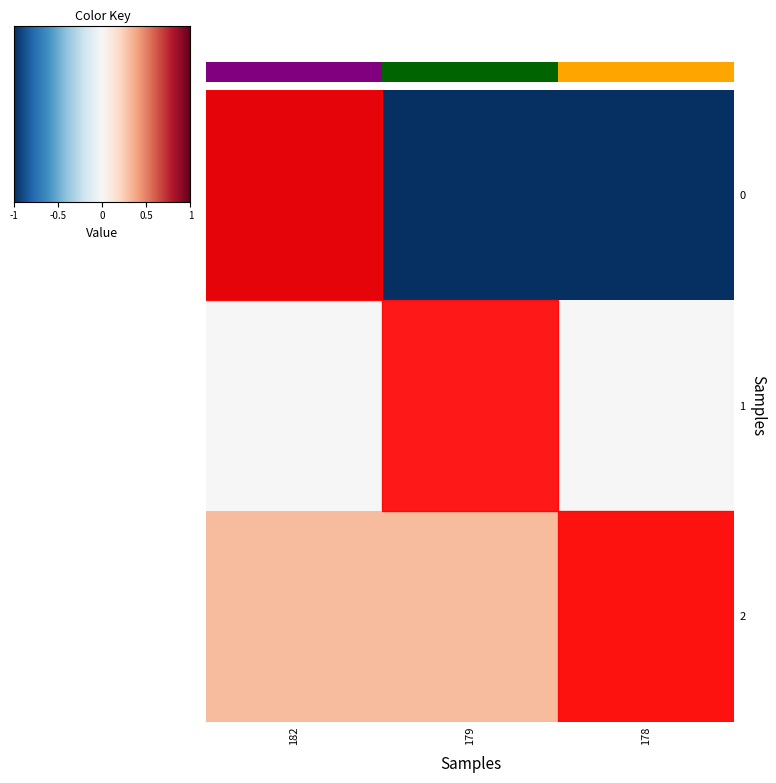

Rank the series at 178 from lowest to highest value.

0, 1, 2